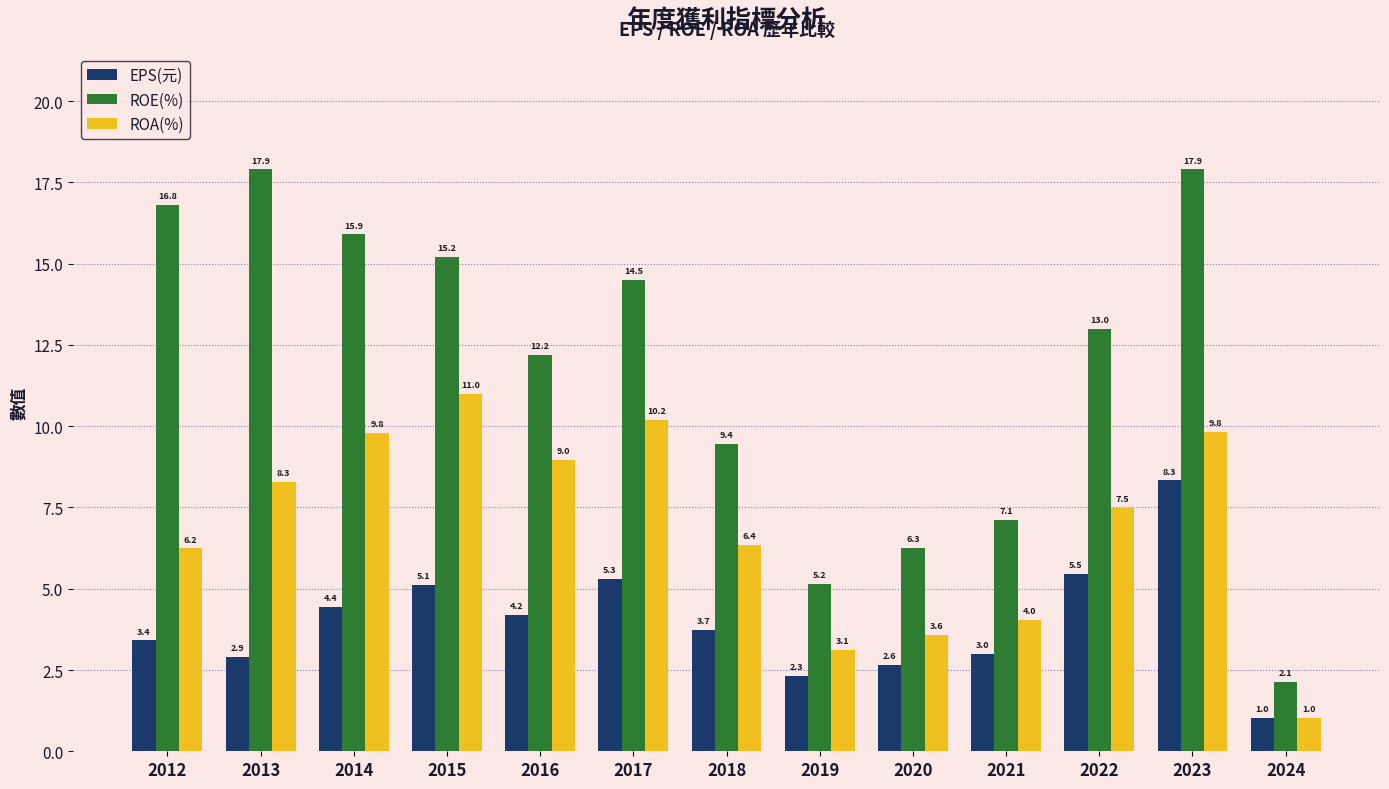

What is the difference between the second highest and second lowest values in the ROE(%) series?

12.7